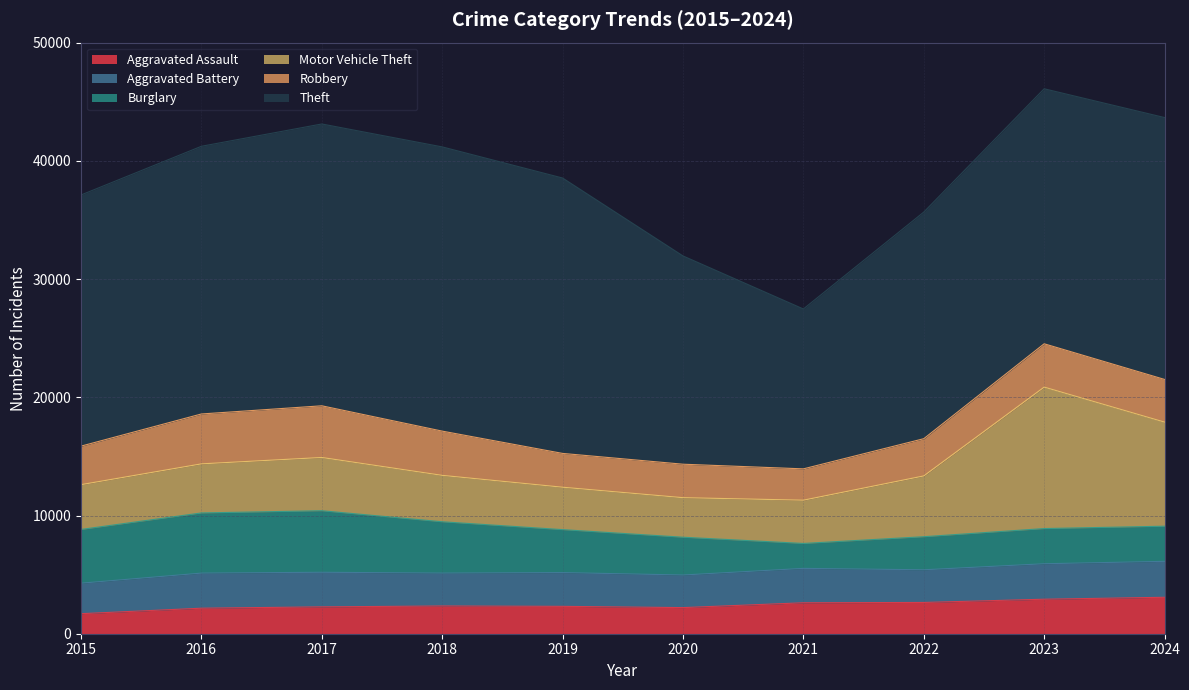

Rank the categories by Motor Vehicle Theft value from lowest to highest.

2020, 2019, 2021, 2015, 2018, 2016, 2017, 2022, 2024, 2023